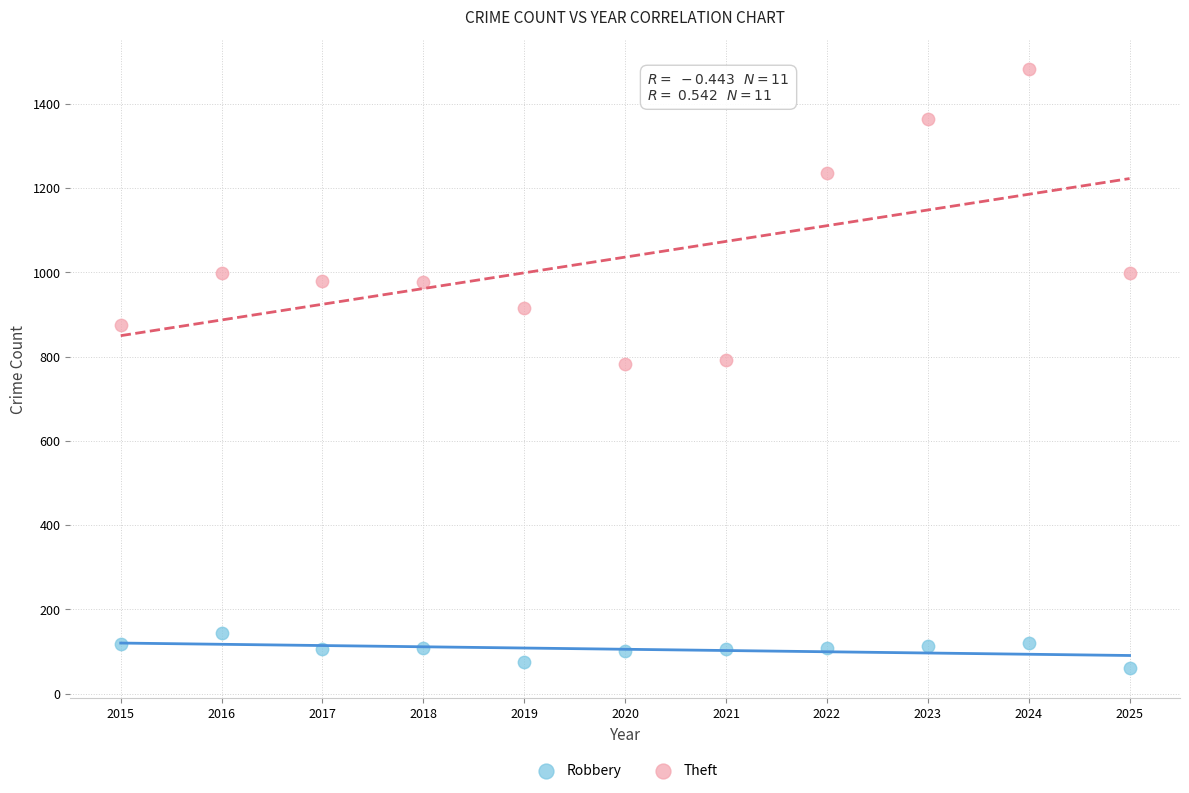

Which series has the largest Y range (max minus min)?

Theft